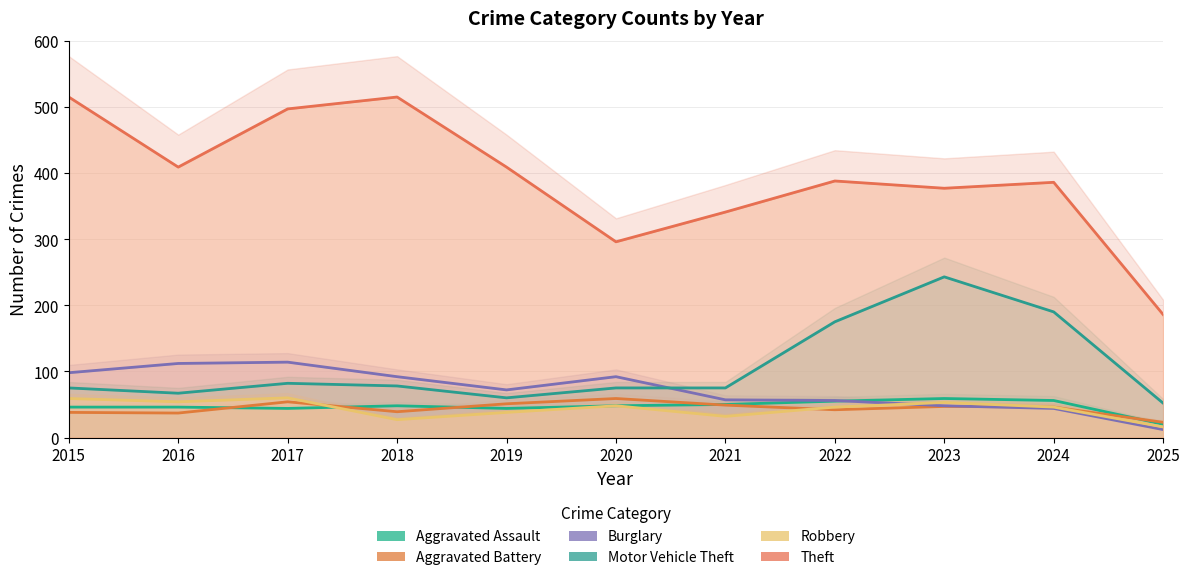

Between 2022 and 2020, which is larger?

2022